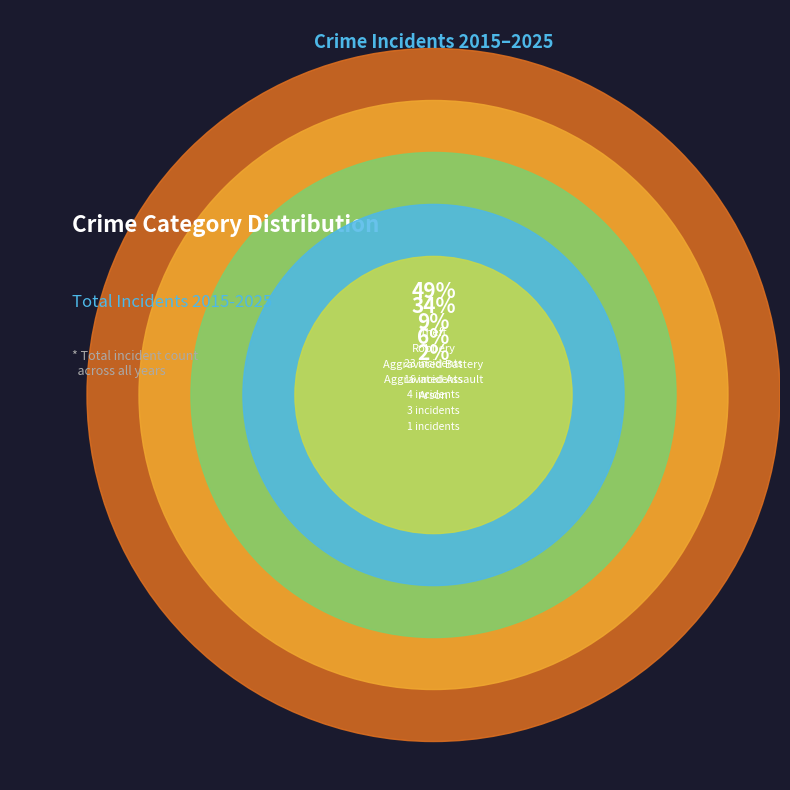

Count the number of slices in the pie.

5